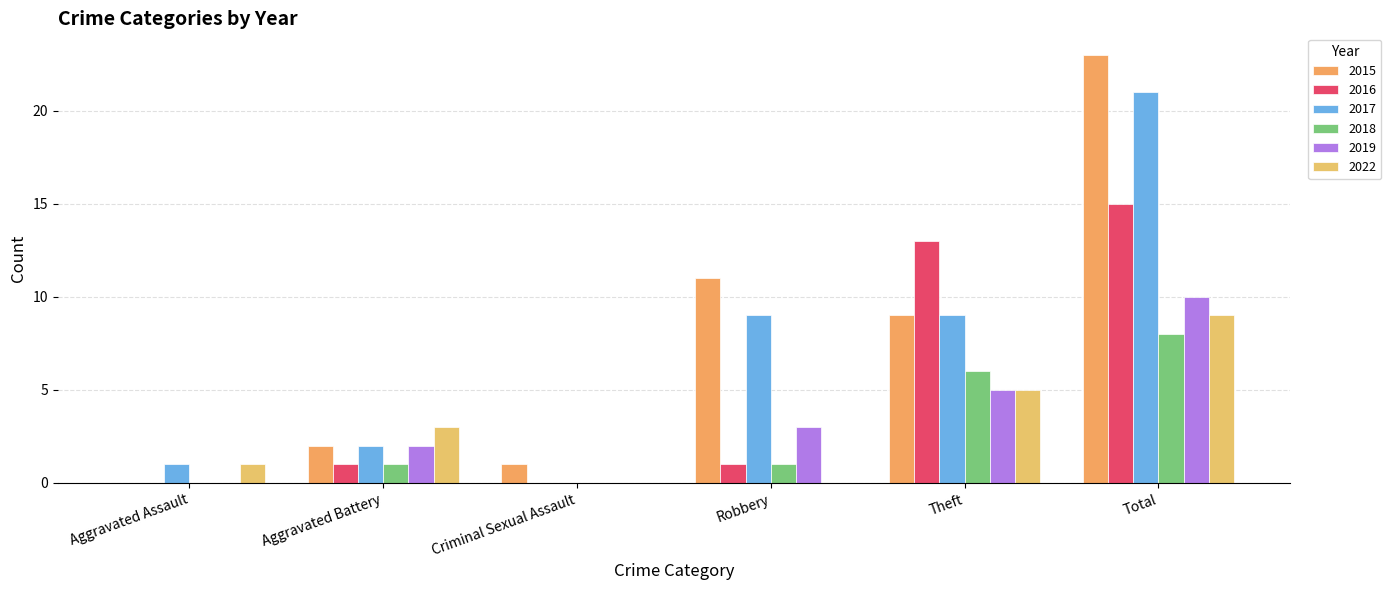

The value of 2017 at Theft is 9. True or false?

True